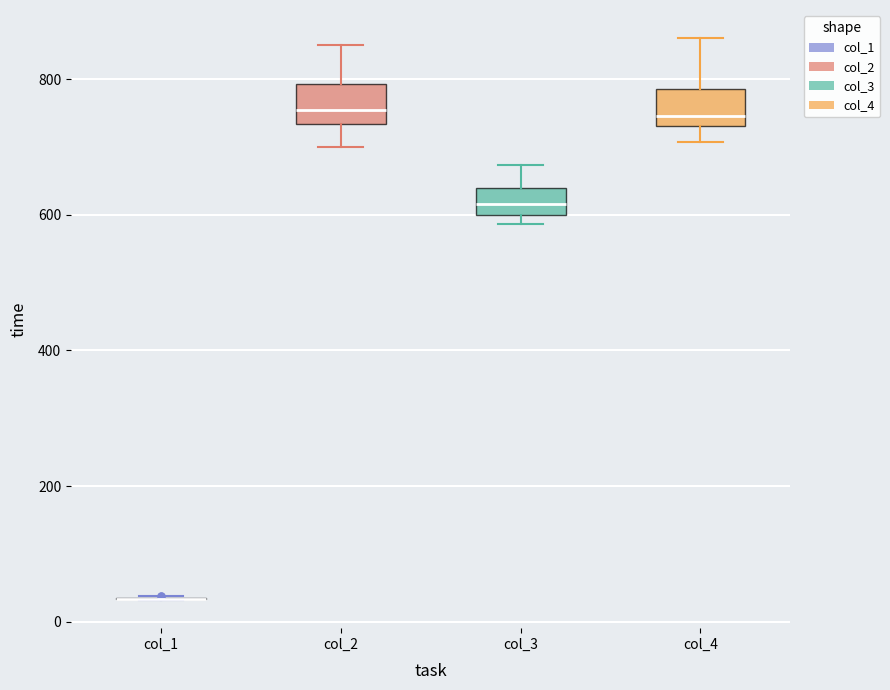

Reading left to right, transcribe this box plot: for each box, give where its median line is, the range the box spans, and where its two whiskers end, as read against the y-axis. The values are not printed on the chart, so give them approximately, as read against the axis.

col_1: box collapsed to a line at 40, whiskers 40 to 40
col_2: median 760, box 740 to 800, whiskers 700 to 860
col_3: median 620, box 600 to 640, whiskers 580 to 680
col_4: median 740 (just above the box's lower edge), box 740 to 780, whiskers 700 to 860